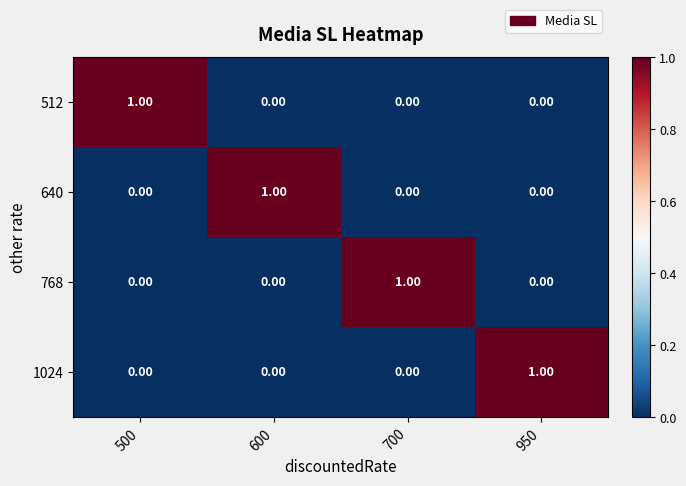

Is the value of 640 at 600 greater than the value of 1024 at 600?

Yes